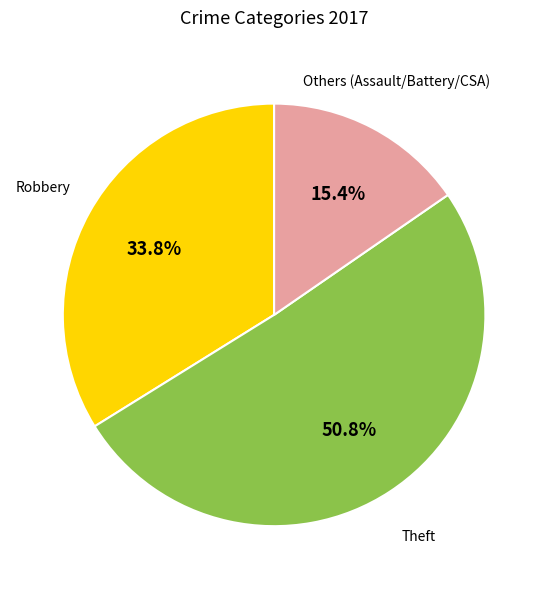

Does any single category account for the majority?

Yes